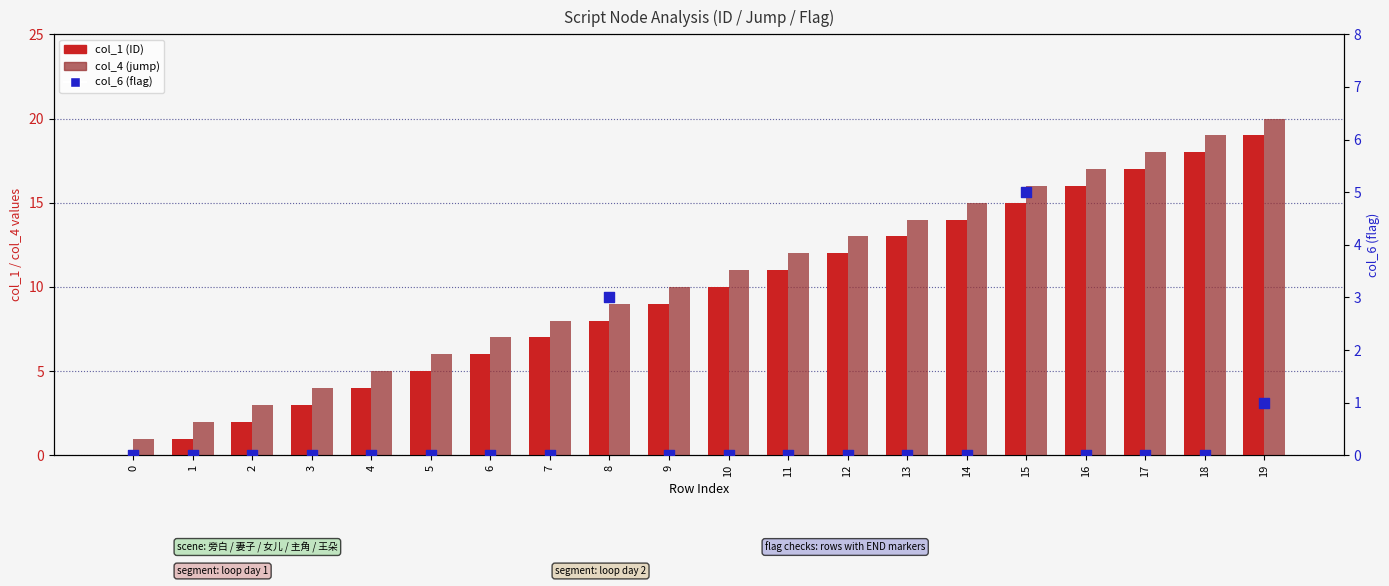

What is the total value across all series at 0?

1